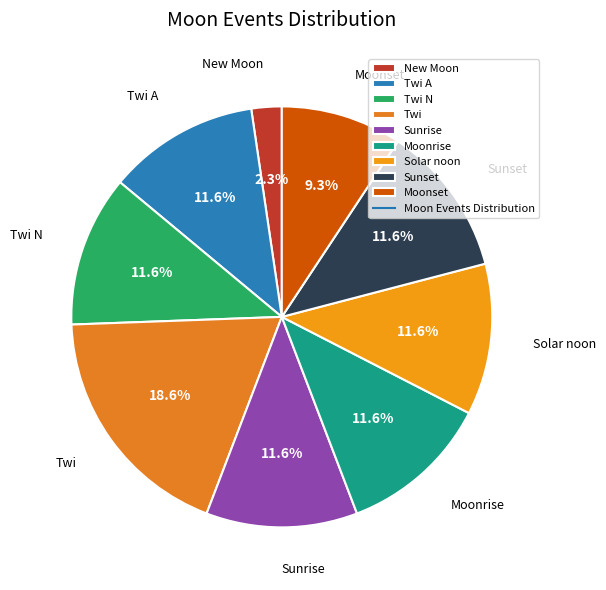

Is Sunset the majority of the pie?

No